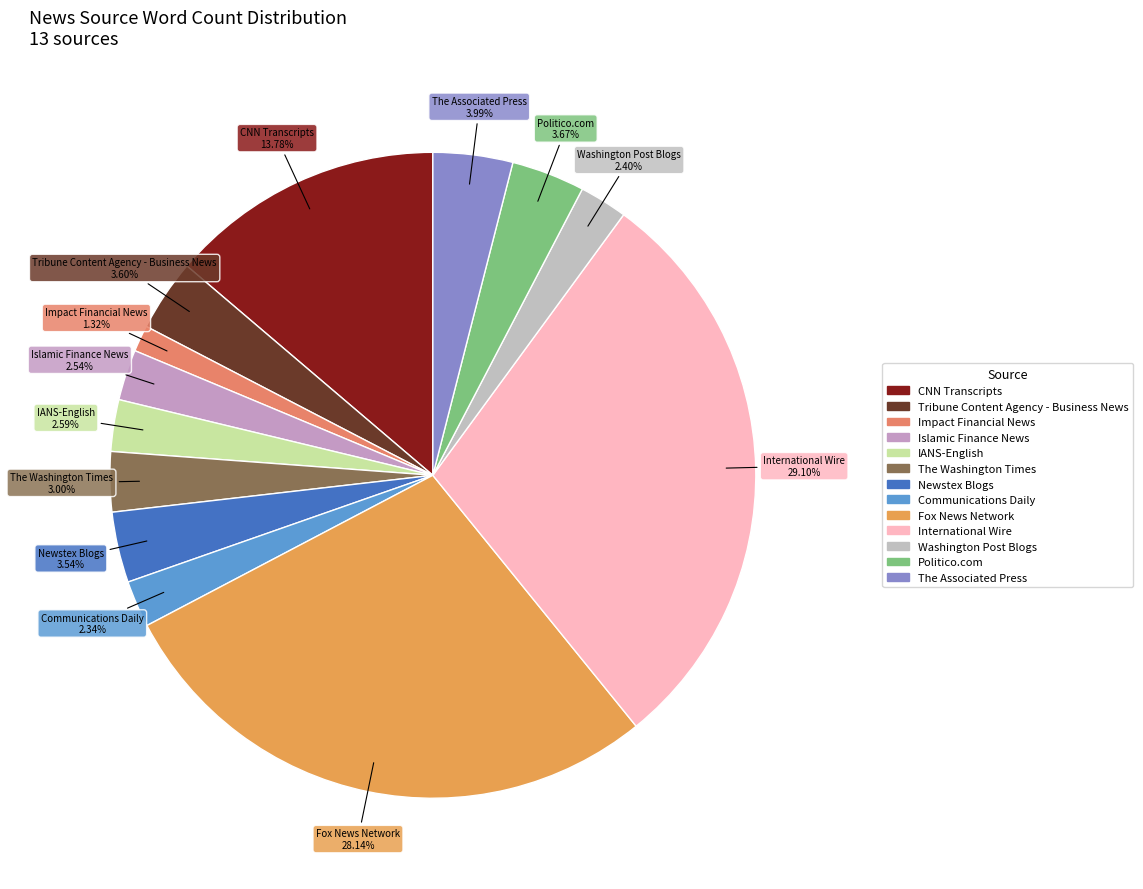

To the nearest percent, what portion does Politico.com represent?

4%